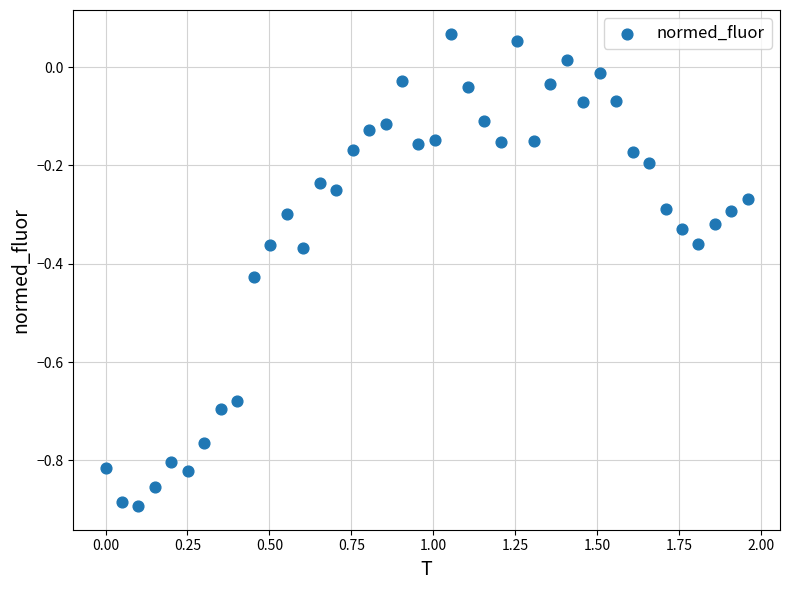

What is the range of X values (max minus min)?

2.0